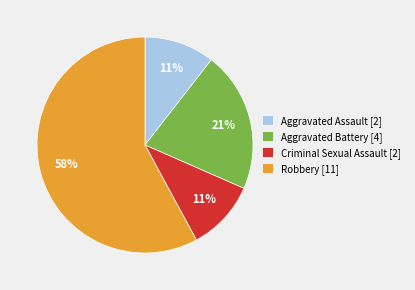

How many slices are in this pie chart?

4